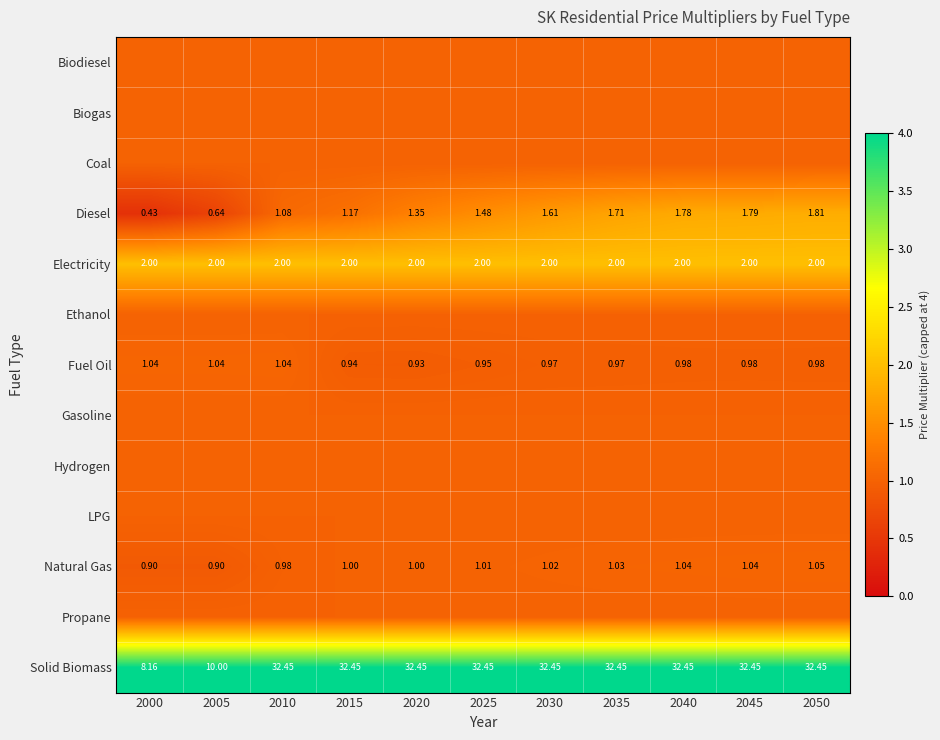

True or false: Solid Biomass has a value of 4.0 at 2035.

True